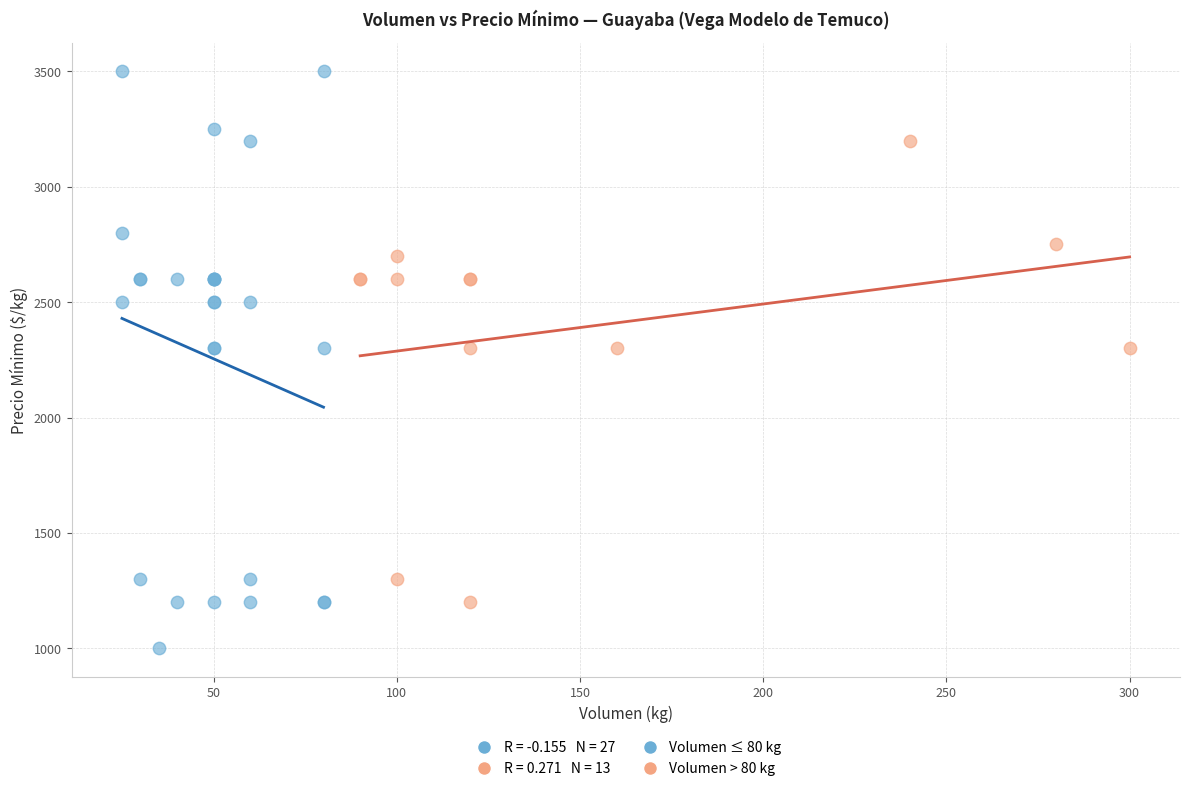

Which series reaches the maximum Y coordinate?

Volumen ≤ 80 kg